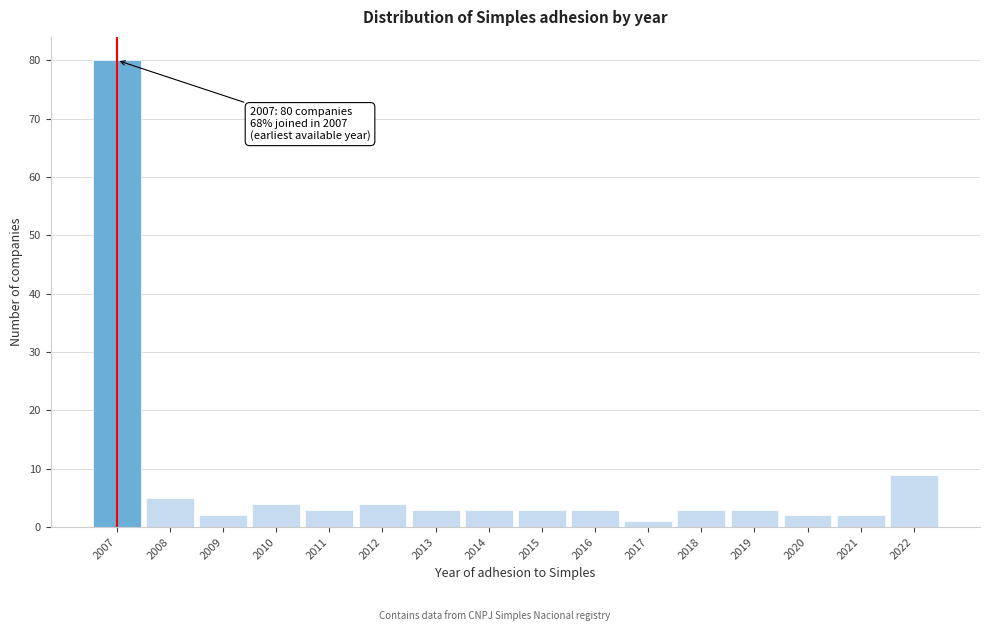

Reading right to left, transcribe all the data shown in this chart.

2022=9	2021=2	2020=2	2019=3	2018=3	2017=1	2016=3	2015=3	2014=3	2013=3	2012=4	2011=3	2010=4	2009=2	2008=5	2007=80